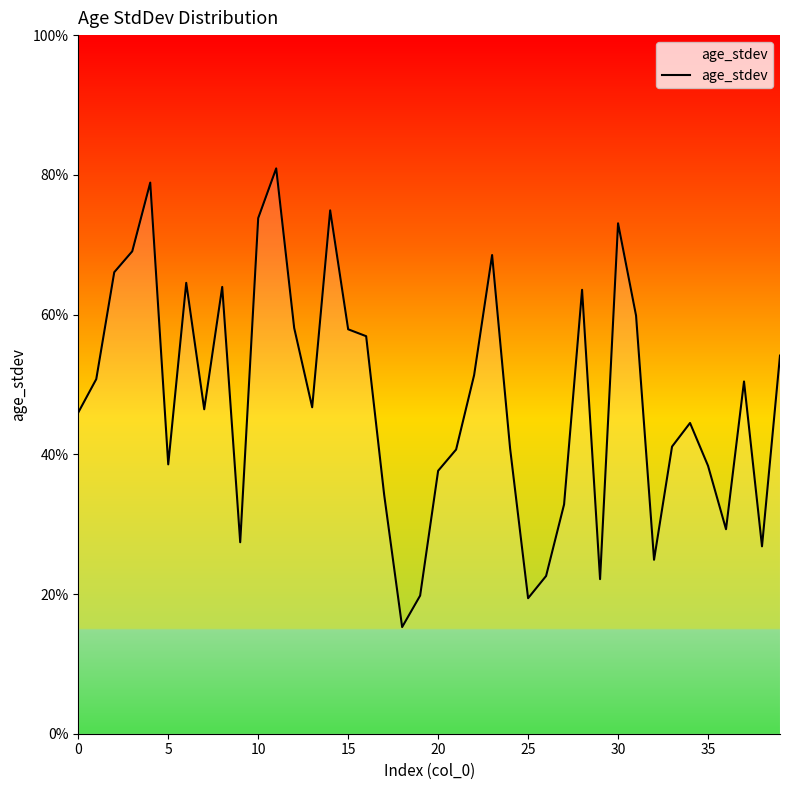

Does the chart display data point markers on the line(s)?

No